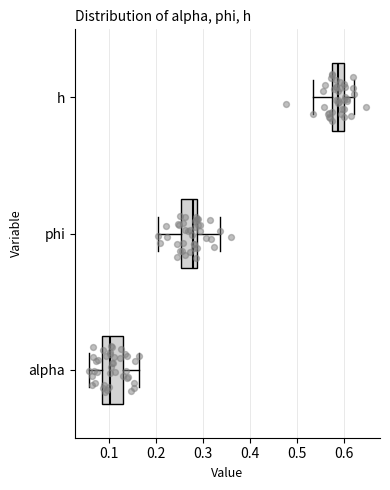

Reading bottom to top, transcribe this box plot: for each box, give where its median line is, the range the box spans, and where its two whiskers end, as read against the x-axis. The values are not printed on the chart, so give them approximately, as read against the axis.

alpha: median 0.10, box 0.09 to 0.13, whiskers 0.06 to 0.16
phi: median 0.28, box 0.25 to 0.29, whiskers 0.21 to 0.34
h: median 0.59, box 0.57 to 0.60, whiskers 0.53 to 0.62